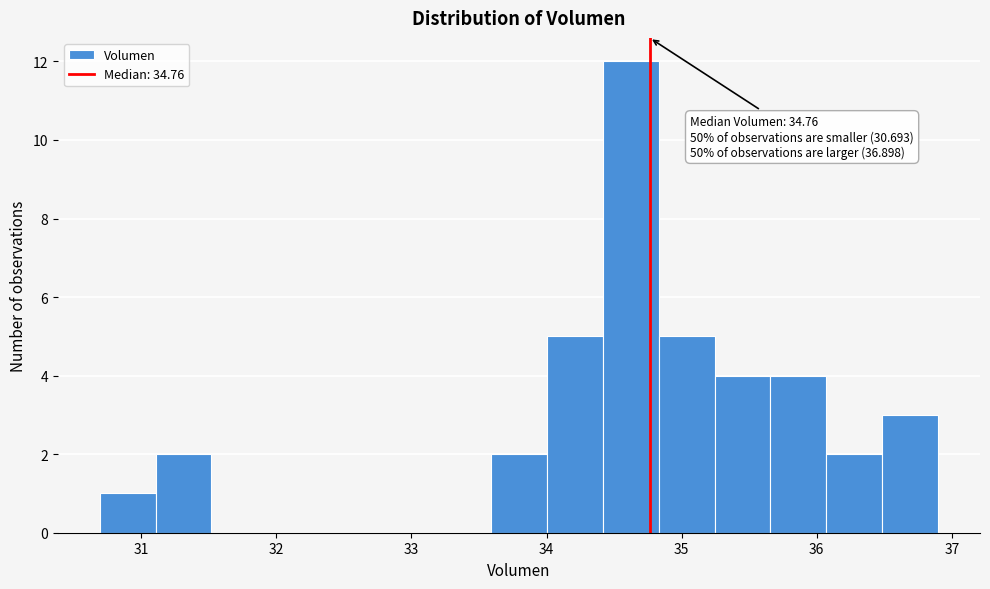

Which range on the x-axis has the tallest bar?

34.4 to 34.8